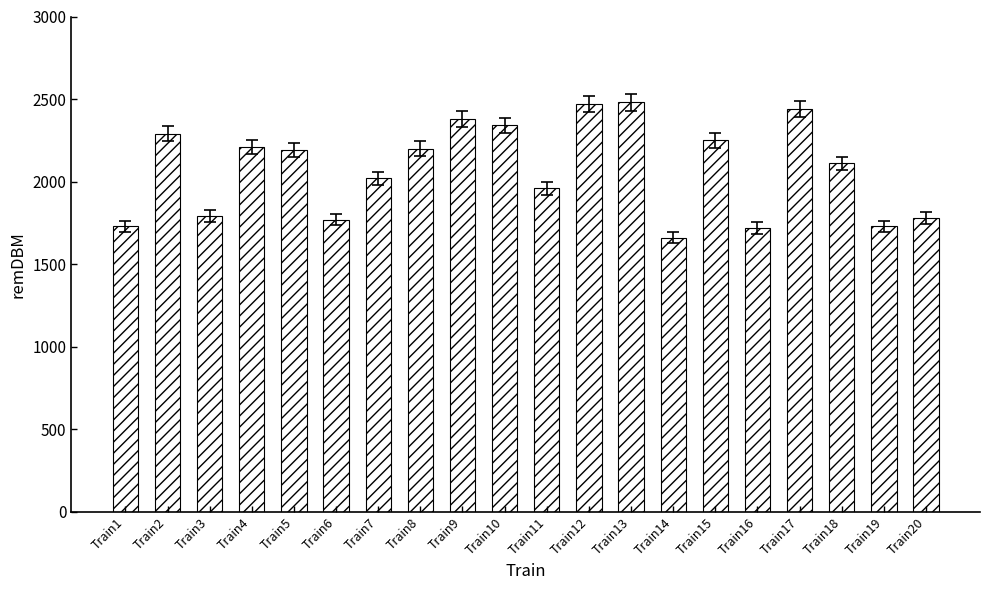

What is the value of the 17th bar from the left?

2440